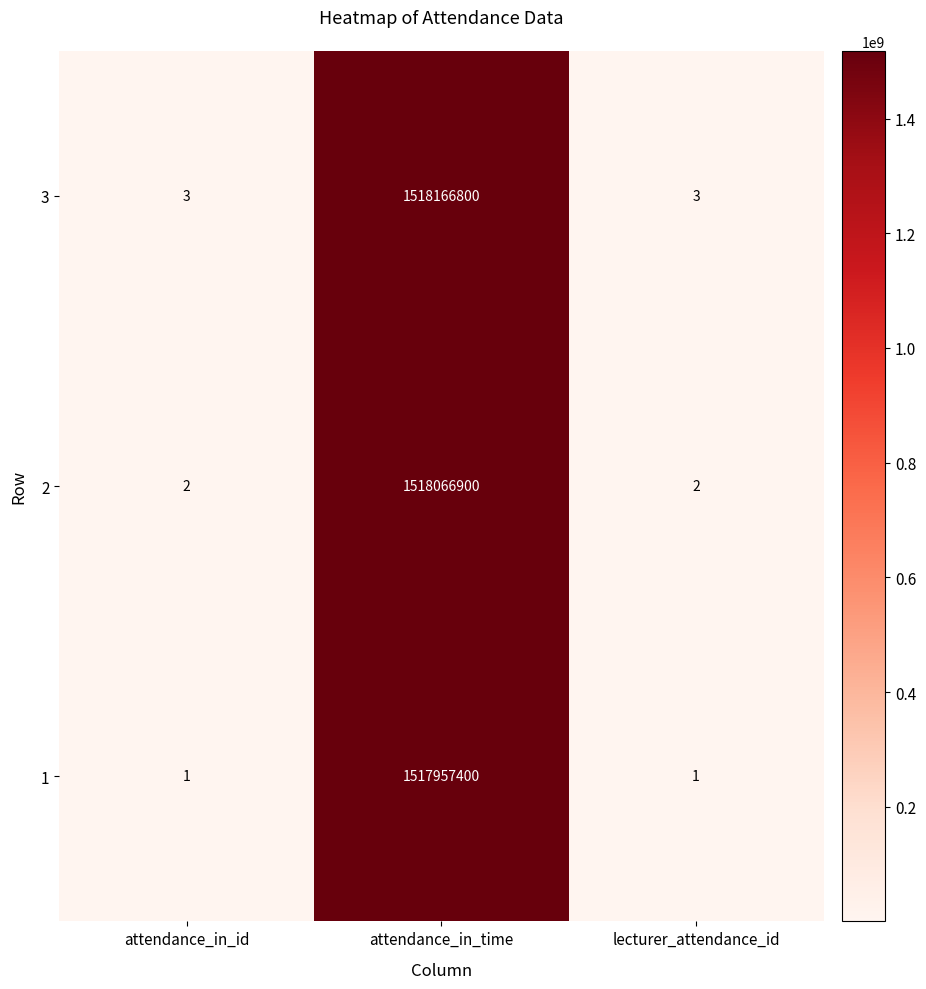

Read the 2 value at attendance_in_time.

1518066900